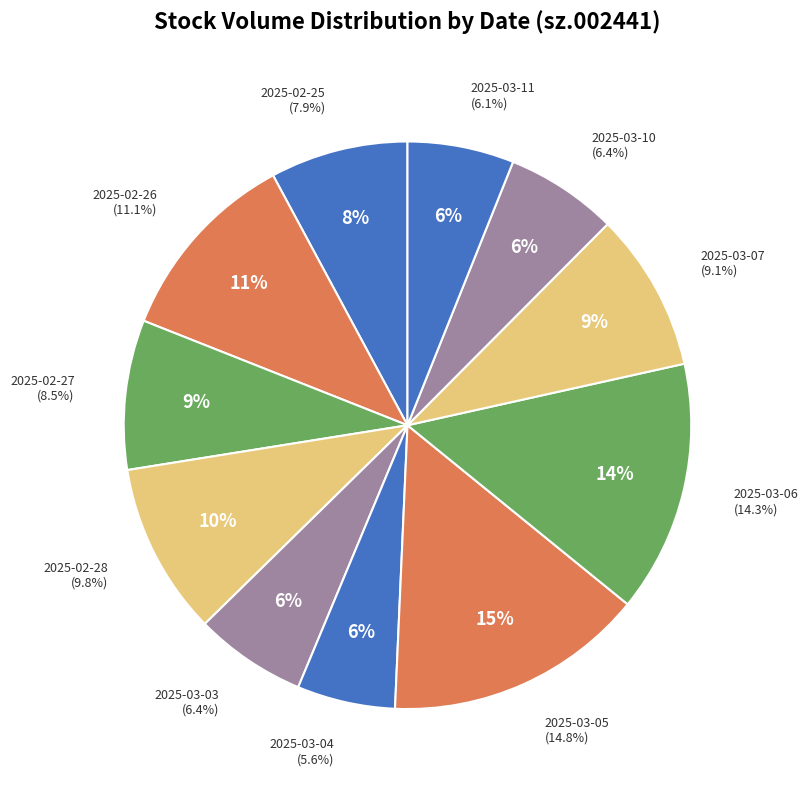

How much of the chart is everything except 2025-02-28?

90.2%